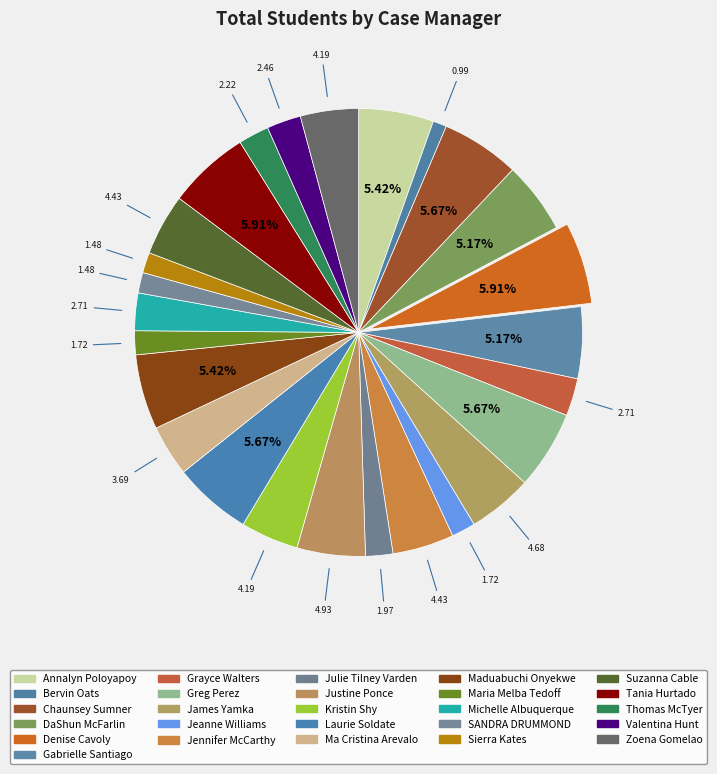

How many segments does this pie chart have?

26